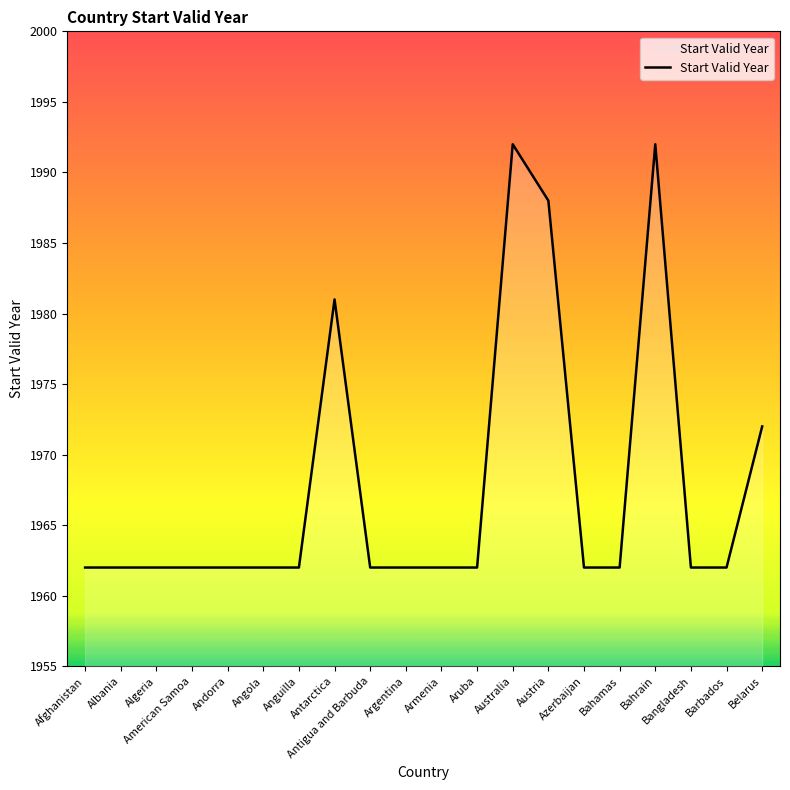

What is the maximum value shown in the chart?

1992